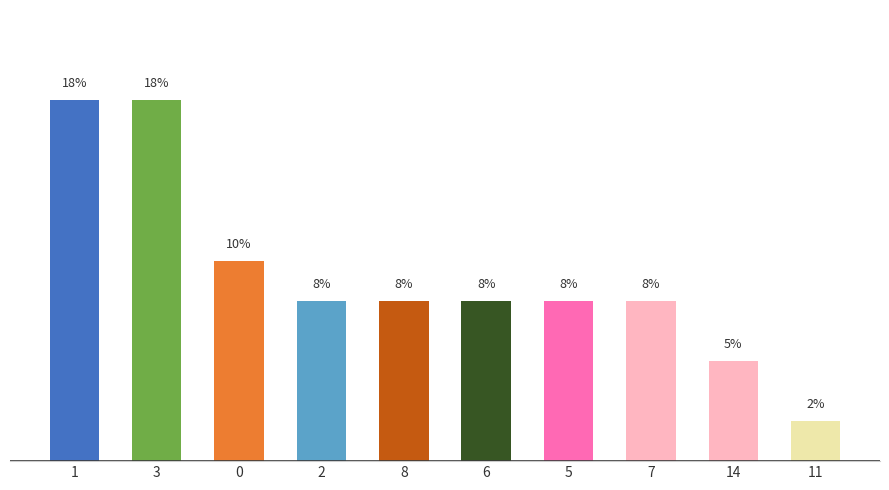

Reading left to right, list all the values displayed in this chart.

1=18	3=18	0=10	2=8	8=8	6=8	5=8	7=8	14=5	11=2